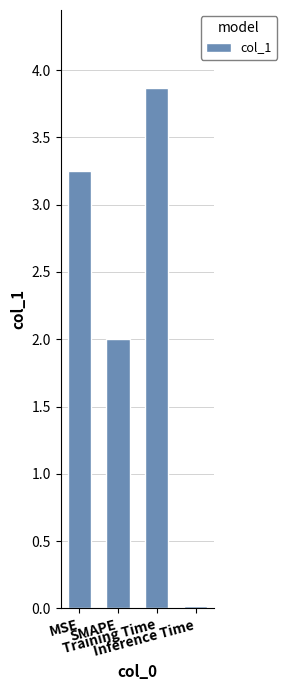

What is the sum of all values?

9.1